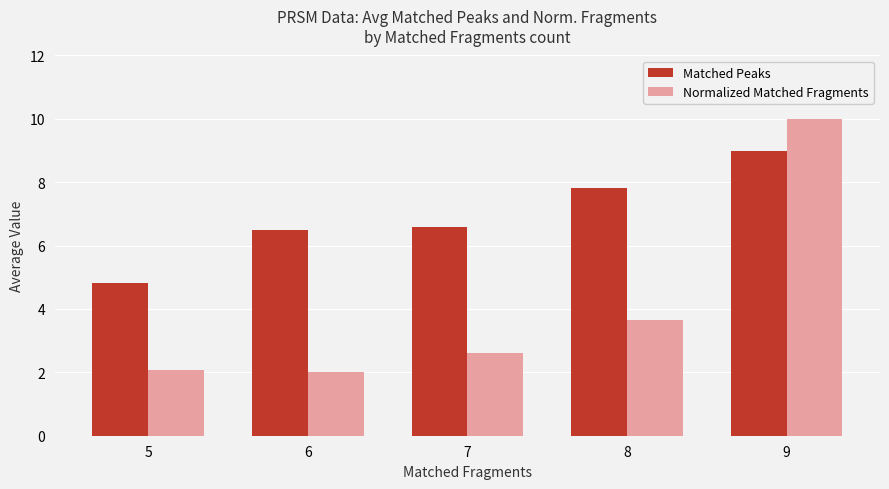

How many data points in Normalized Matched Fragments are above 2?

4